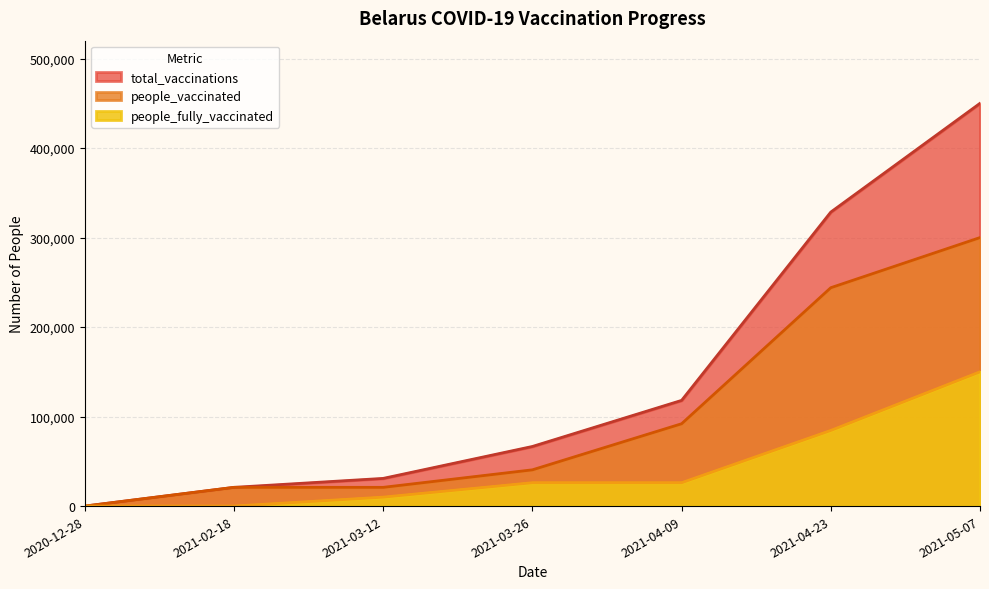

Reading left to right, transcribe all the data shown in this chart.

total_vaccinations: 0	20944	30944	66618	118100	328500	450000
people_vaccinated: 0	20944	20944	40518	92000	244000	300000
people_fully_vaccinated: 0	0	10000	26100	26100	84500	150000